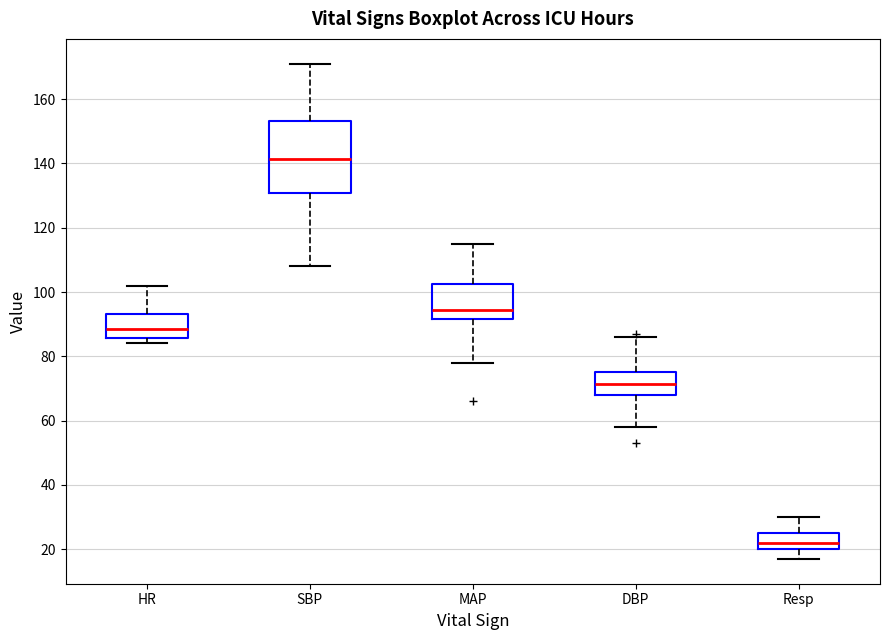

Where is the lower edge of the box for SBP on the y-axis? The values are not printed on the chart, so give them approximately, as read against the axis.

130